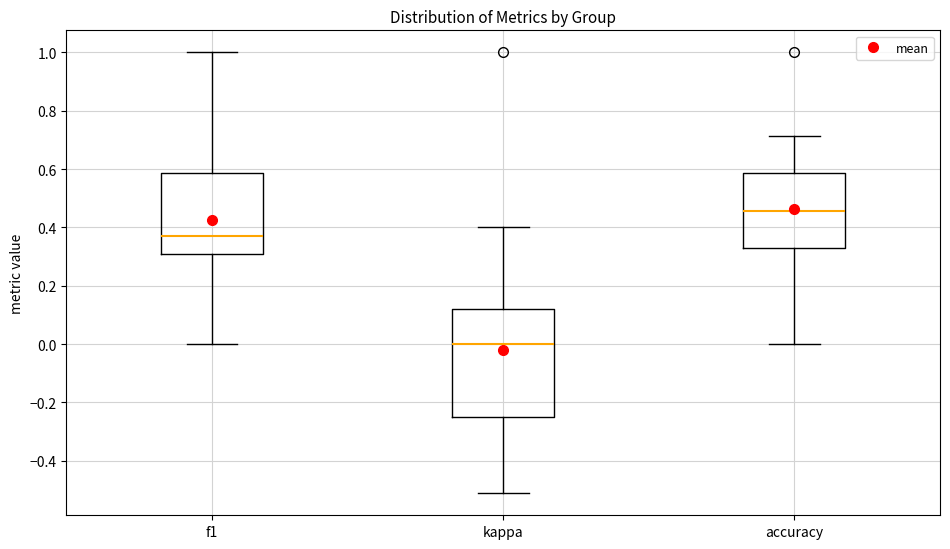

Which box is the tallest, from its lower edge to its upper edge?

kappa